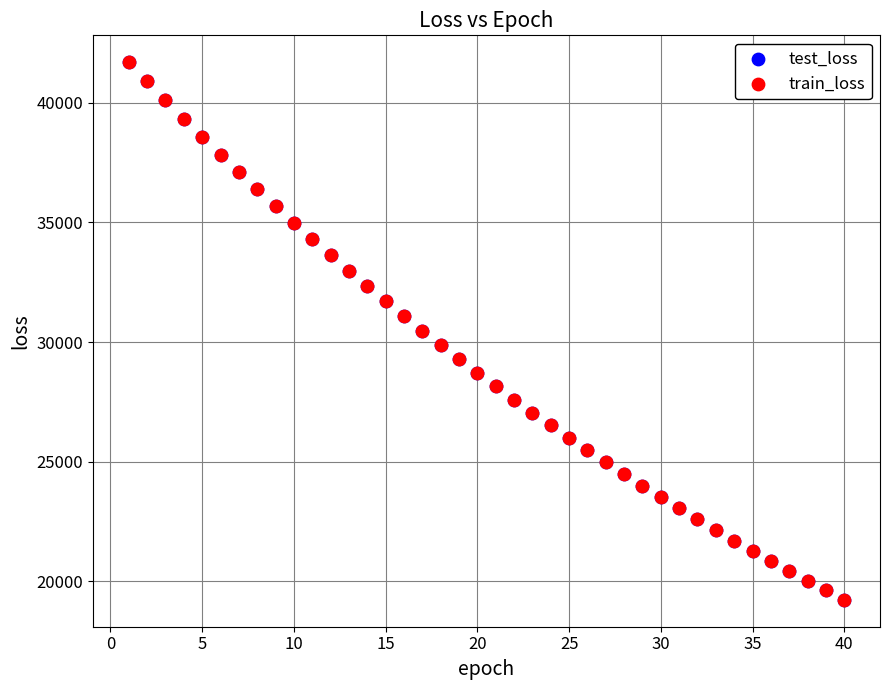

What are all the series names shown in the legend?

test_loss, train_loss